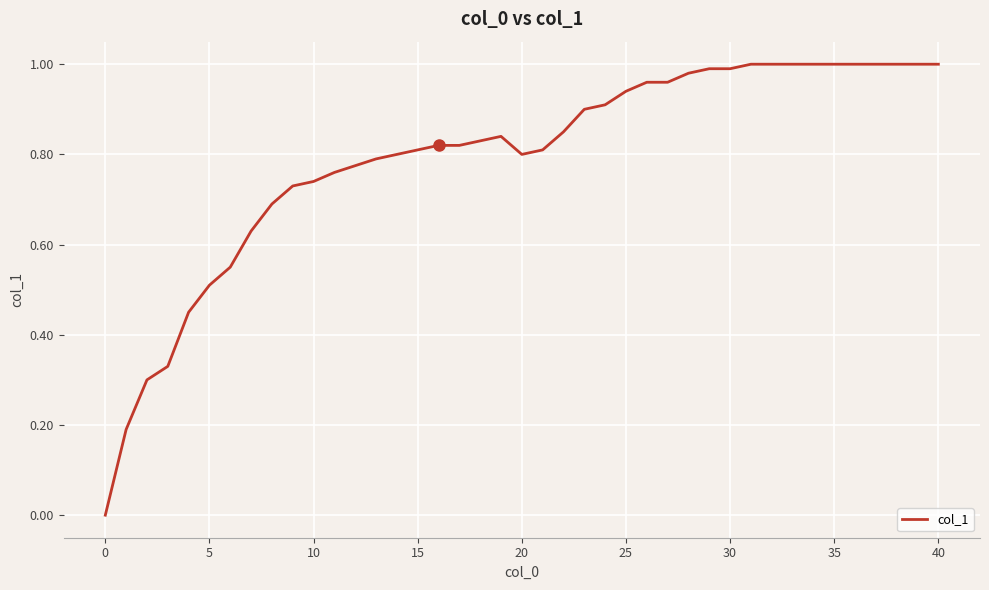

Reading left to right, what are all the values shown in this chart?

0.0	0.2	0.3	0.3	0.5	0.5	0.6	0.6	0.7	0.7	0.7	0.8	0.8	0.8	0.8	0.8	0.8	0.8	0.8	0.8	0.8	0.8	0.9	0.9	0.9	1.0	1.0	1.0	1.0	1.0	1.0	1.0	1.0	1.0	1.0	1.0	1.0	1.0	1.0	1.0